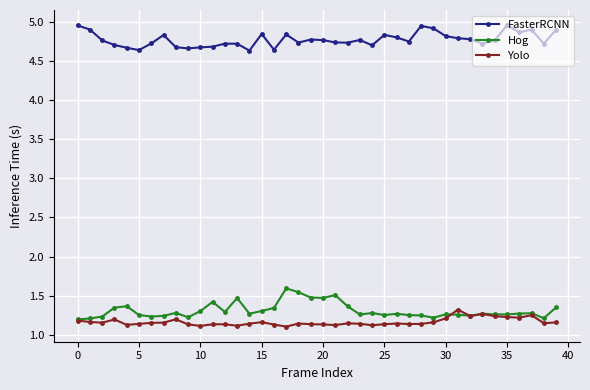

Rank the series by their maximum value, from highest to lowest.

FasterRCNN, Hog, Yolo